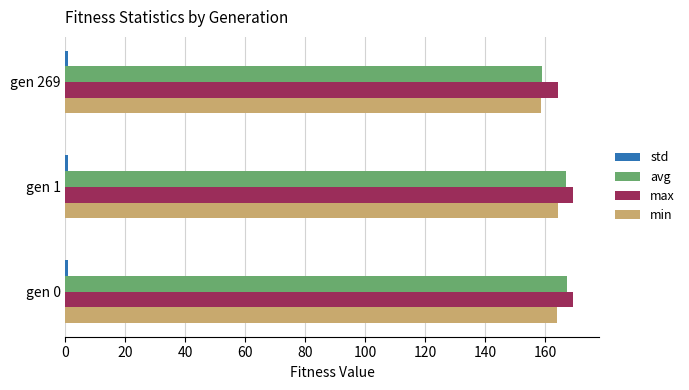

The min series shows 55.0 at gen 0. True or false?

False